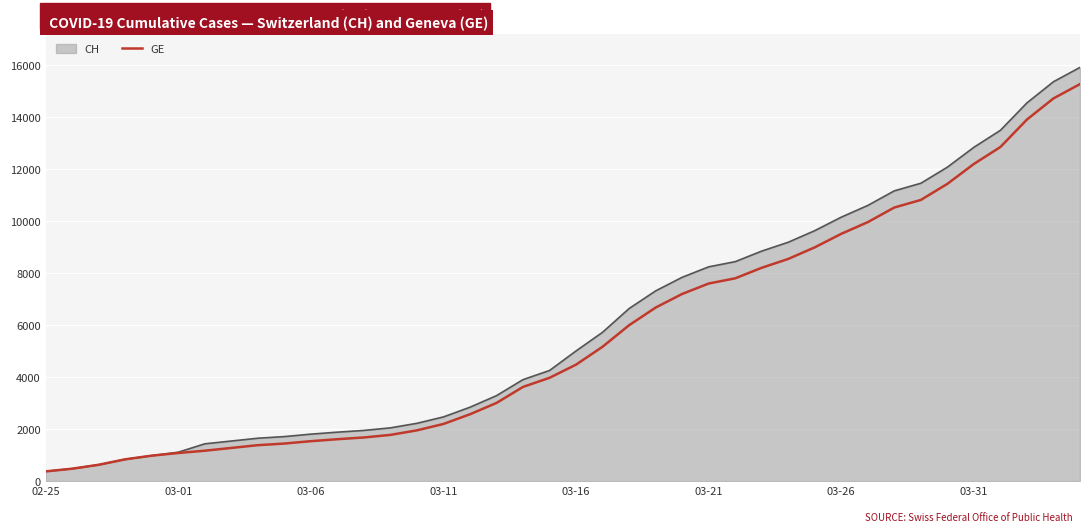

What is the minimum value for CH?

375